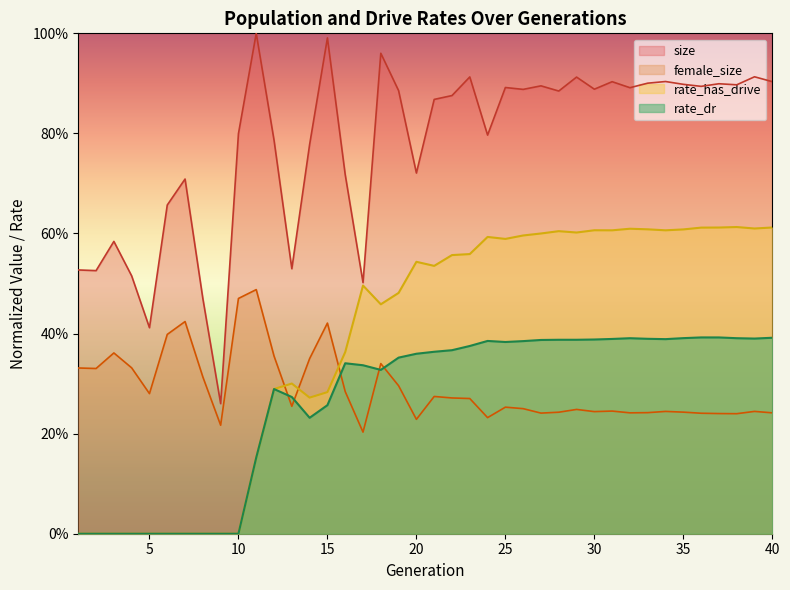

List the labels in order of female_size value, smallest first.

17, 9, 20, 24, 38, 37, 36, 27, 40, 32, 33, 28, 35, 30, 34, 39, 31, 29, 26, 25, 13, 23, 22, 21, 5, 16, 19, 8, 2, 1, 4, 18, 14, 12, 3, 6, 15, 7, 10, 11